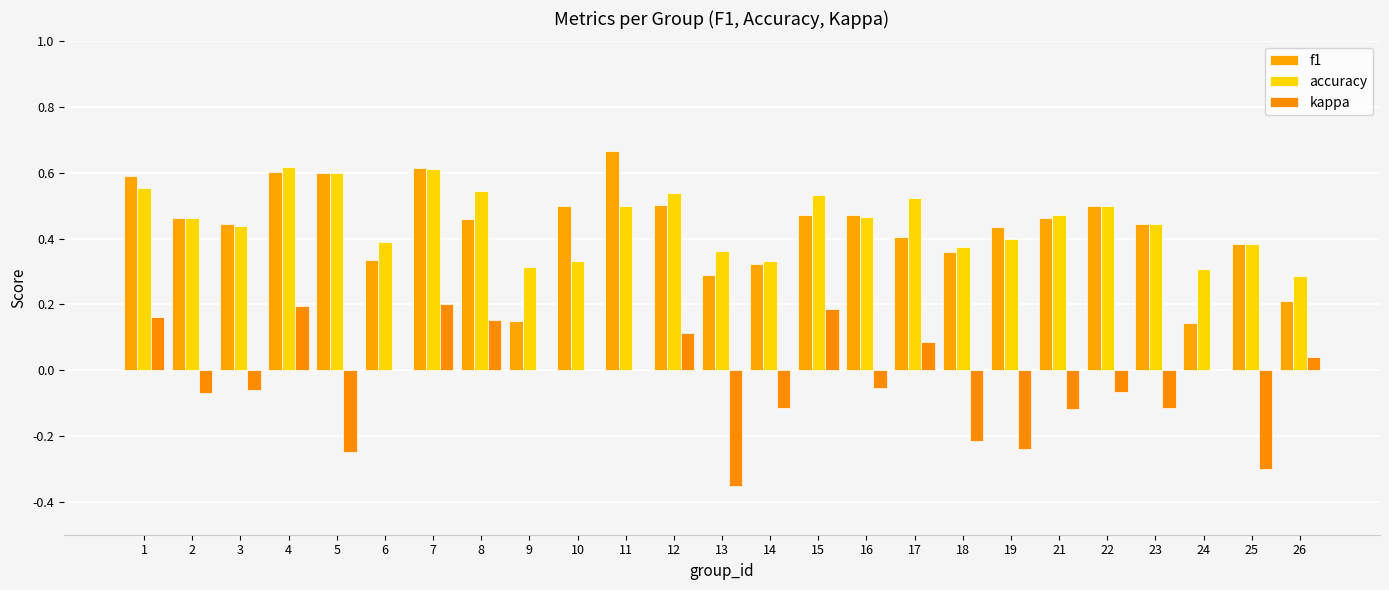

Reading right to left, list all the values displayed in this chart.

f1: 26=0.2	25=0.4	24=0.1	23=0.4	22=0.5	21=0.5	19=0.4	18=0.4	17=0.4	16=0.5	15=0.5	14=0.3	13=0.3	12=0.5	11=0.7	10=0.5	9=0.1	8=0.5	7=0.6	6=0.3	5=0.6	4=0.6	3=0.4	2=0.5	1=0.6
accuracy: 26=0.3	25=0.4	24=0.3	23=0.4	22=0.5	21=0.5	19=0.4	18=0.4	17=0.5	16=0.5	15=0.5	14=0.3	13=0.4	12=0.5	11=0.5	10=0.3	9=0.3	8=0.5	7=0.6	6=0.4	5=0.6	4=0.6	3=0.4	2=0.5	1=0.6
kappa: 26=0.0	25=-0.3	24=0.0	23=-0.1	22=-0.1	21=-0.1	19=-0.2	18=-0.2	17=0.1	16=-0.1	15=0.2	14=-0.1	13=-0.4	12=0.1	11=0.0	10=0.0	9=0.0	8=0.2	7=0.2	6=0.0	5=-0.2	4=0.2	3=-0.1	2=-0.1	1=0.2